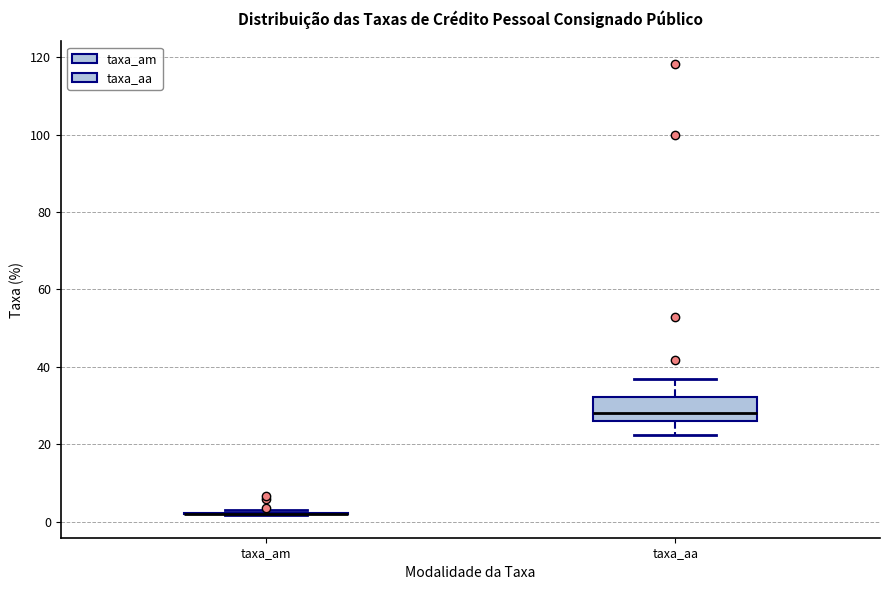

Reading left to right, transcribe this box plot: for each box, give where its median line is, the range the box spans, and where its two whiskers end, as read against the y-axis. The values are not printed on the chart, so give them approximately, as read against the axis.

taxa_am: box collapsed to a line at 2, whiskers 2 to 2
taxa_aa: median 28, box 26 to 32, whiskers 22 to 36